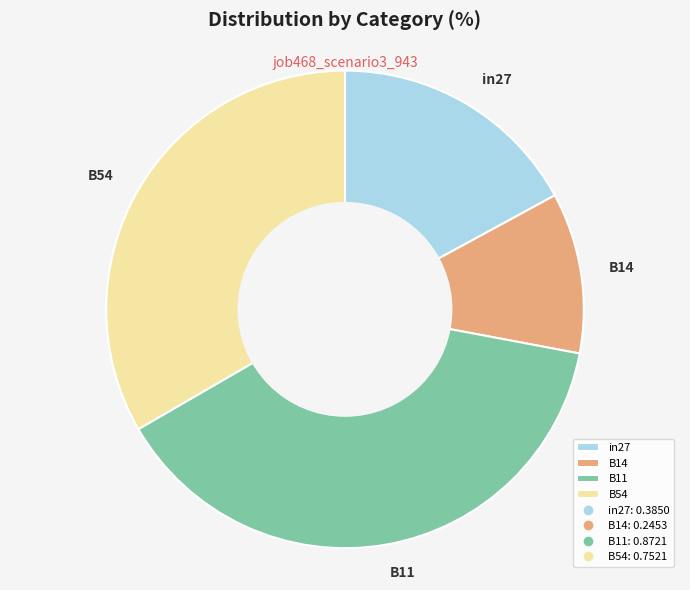

Approximately how many times larger is the value at in27 compared to B14?

1.6